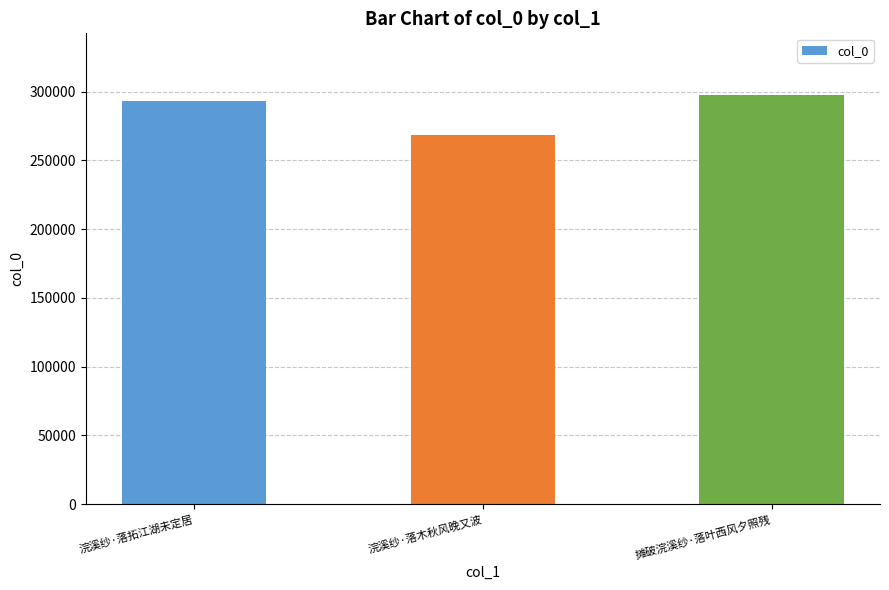

Reading left to right, list all the values displayed in this chart.

293084	268546	297853